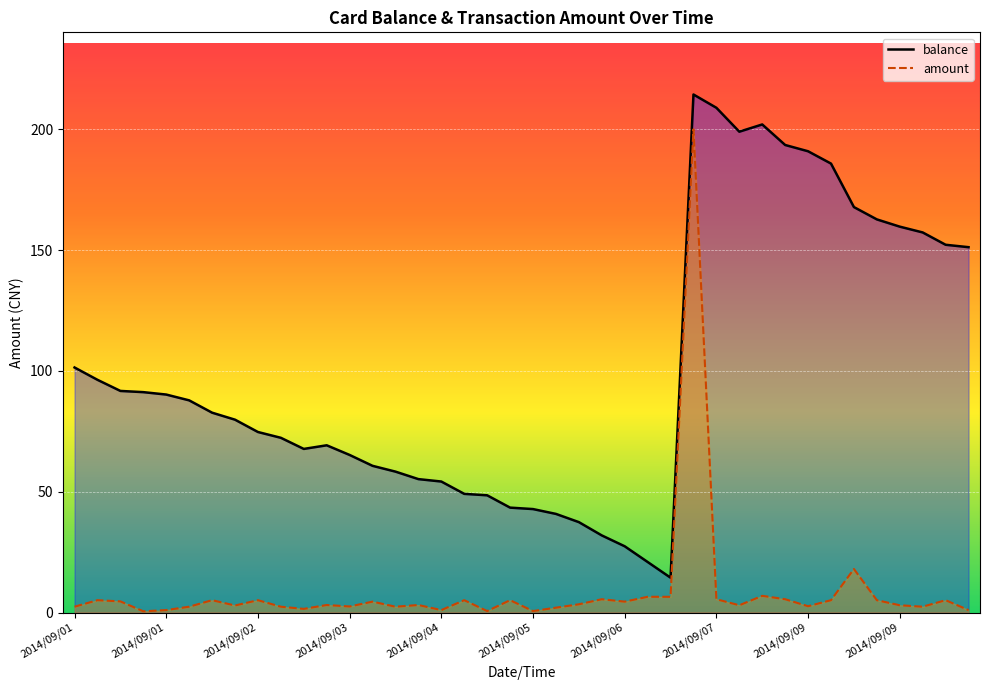

At 2014/09/03 12:01, list the series in order from largest to smallest.

balance, amount